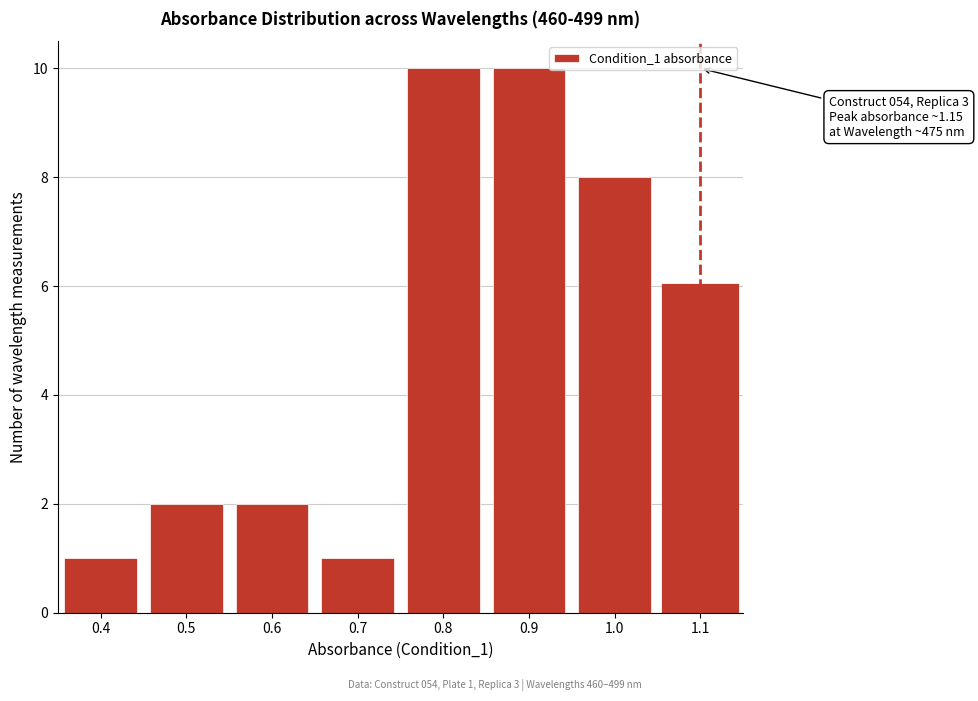

Reading left to right, list all the values displayed in this chart.

0.4=1	0.5=2	0.6=2	0.7=1	0.8=10	0.9=10	1.0=8	1.1=6